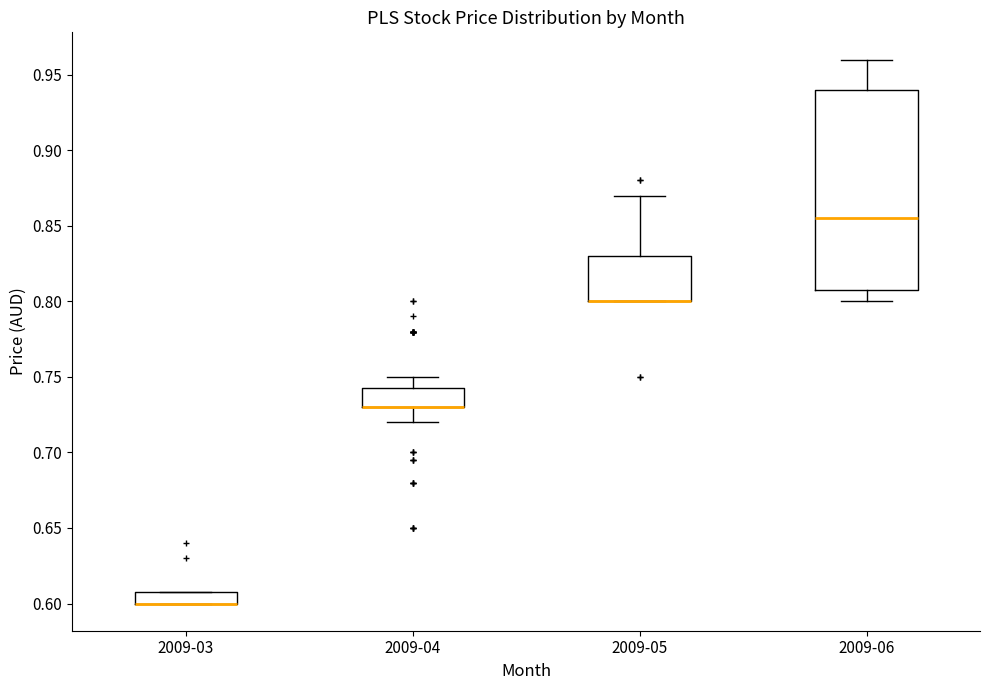

Where is the upper edge of the box for 2009-06 on the y-axis? The values are not printed on the chart, so give them approximately, as read against the axis.

0.940